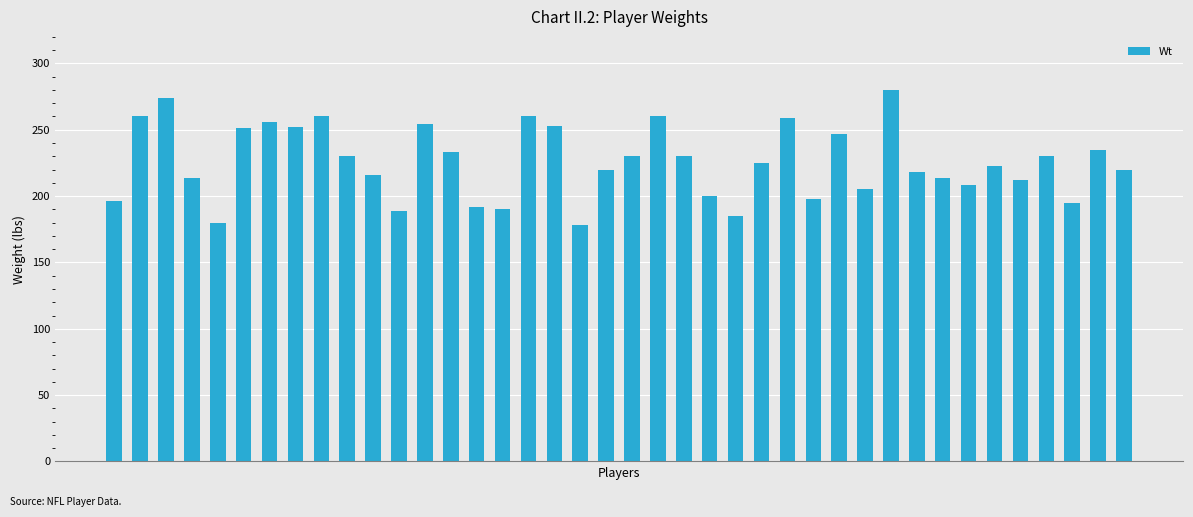

What is the difference between the maximum and minimum values?

102